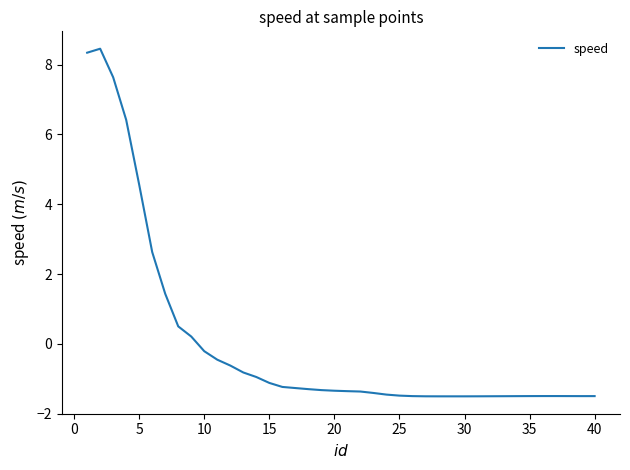

What is the greatest value displayed?

8.5